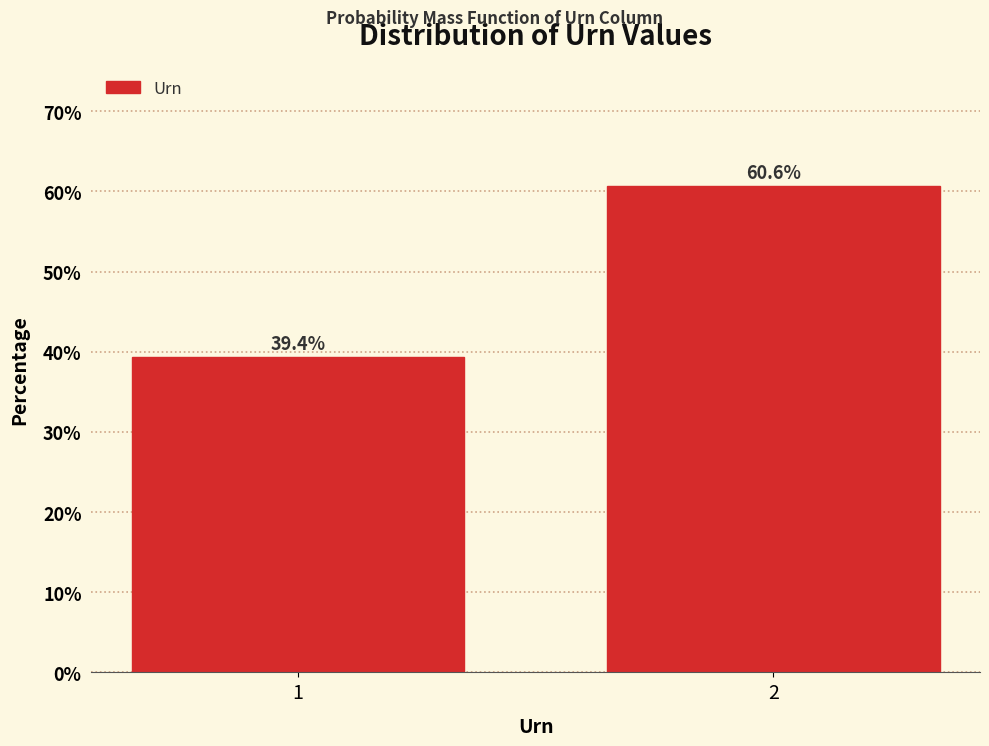

Reading left to right, what are all the values shown in this chart?

1=39.4	2=60.6